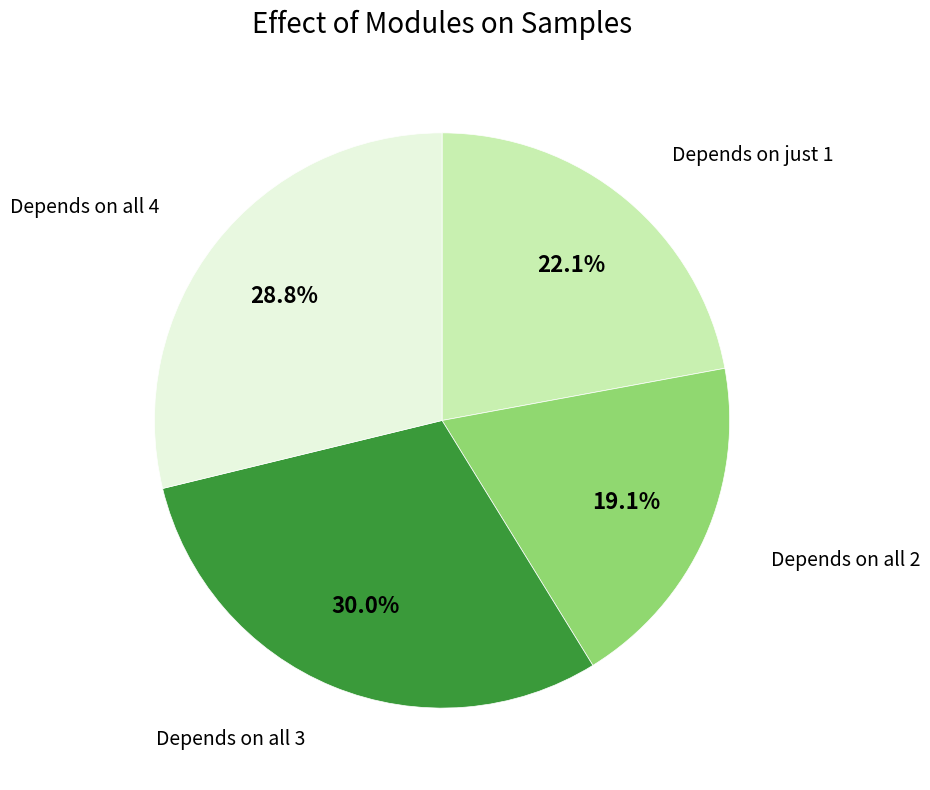

Does any single category account for the majority?

No